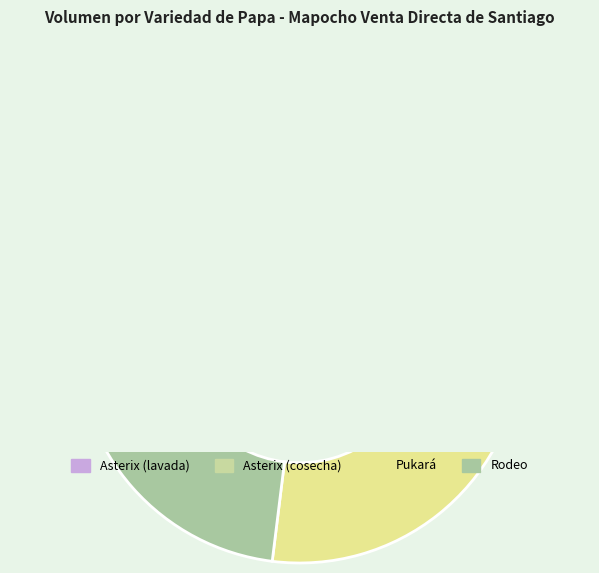

Is the sum of Rodeo and Pukará greater than half?

No